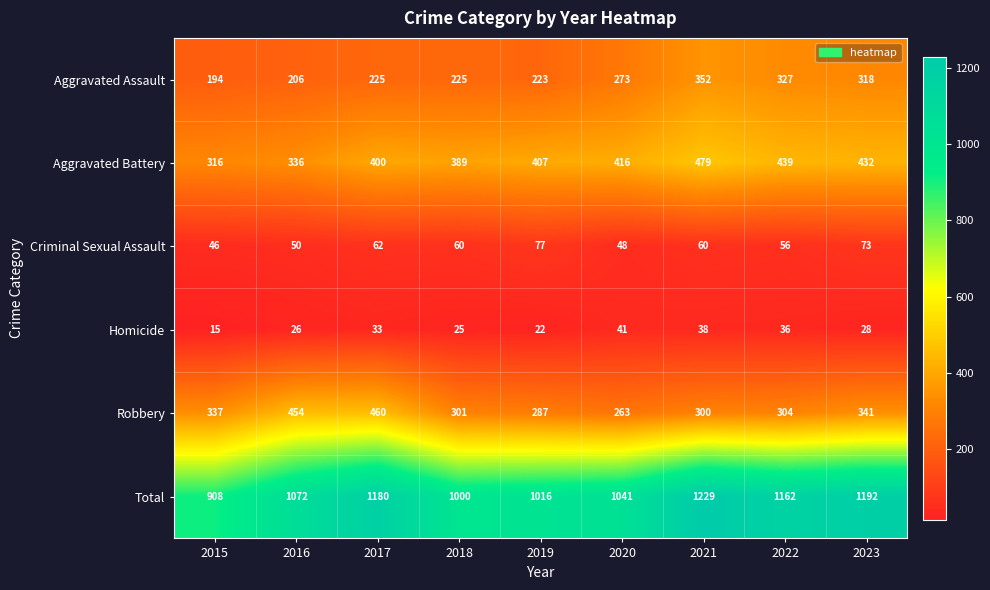

What is the greatest value displayed?

1229